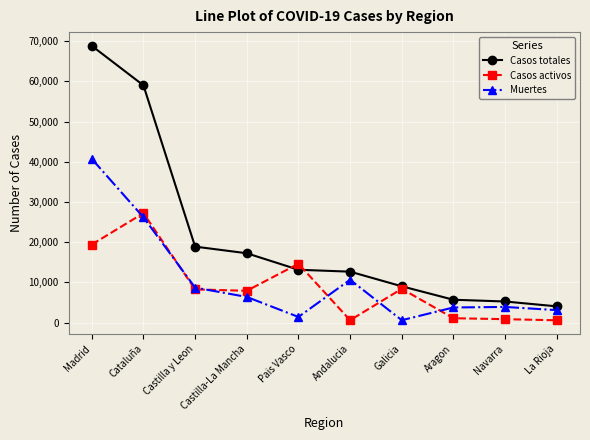

What is the total value across all series at Castilla-La Mancha?

31573